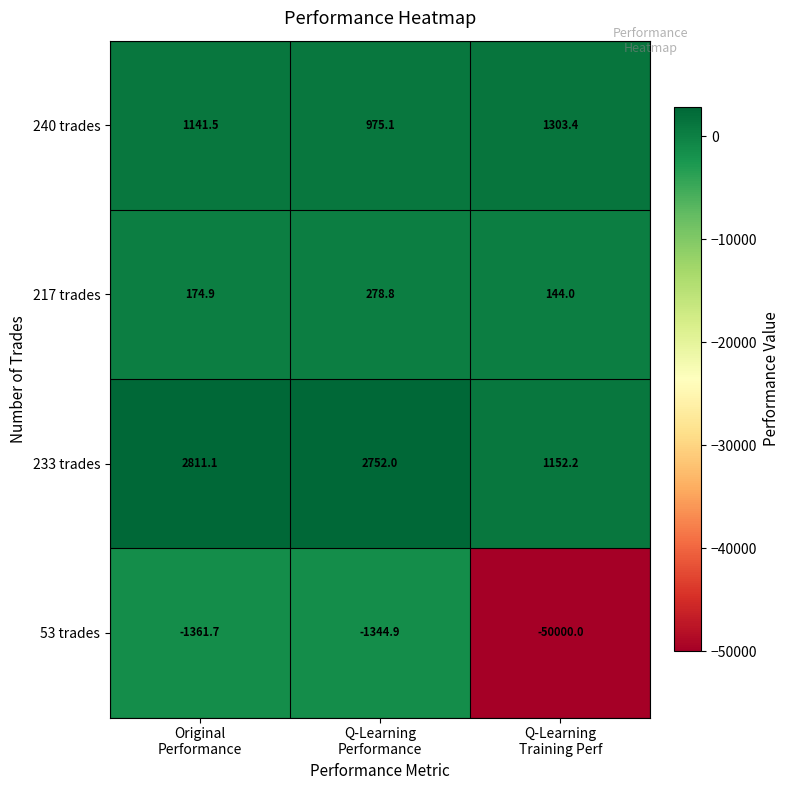

What is the greatest value displayed?

2811.1